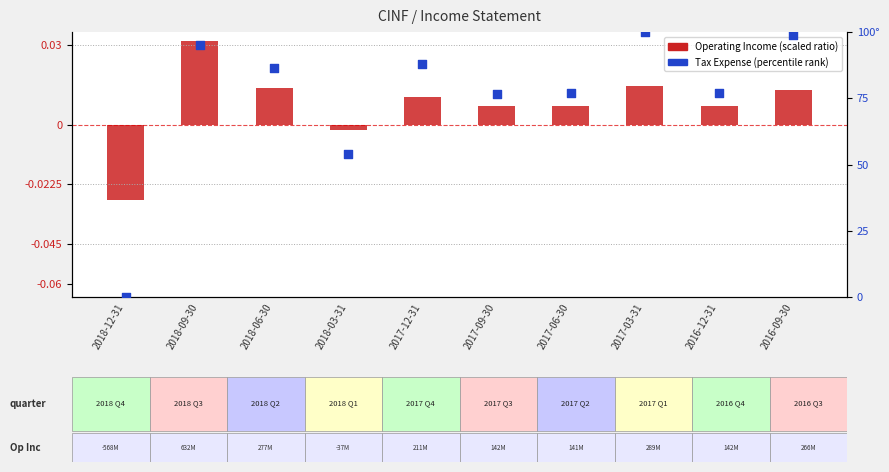

Is the value of Operating Income (scaled) at 2017-09-30 greater than the value of Tax (percentile rank) at 2018-09-30?

No